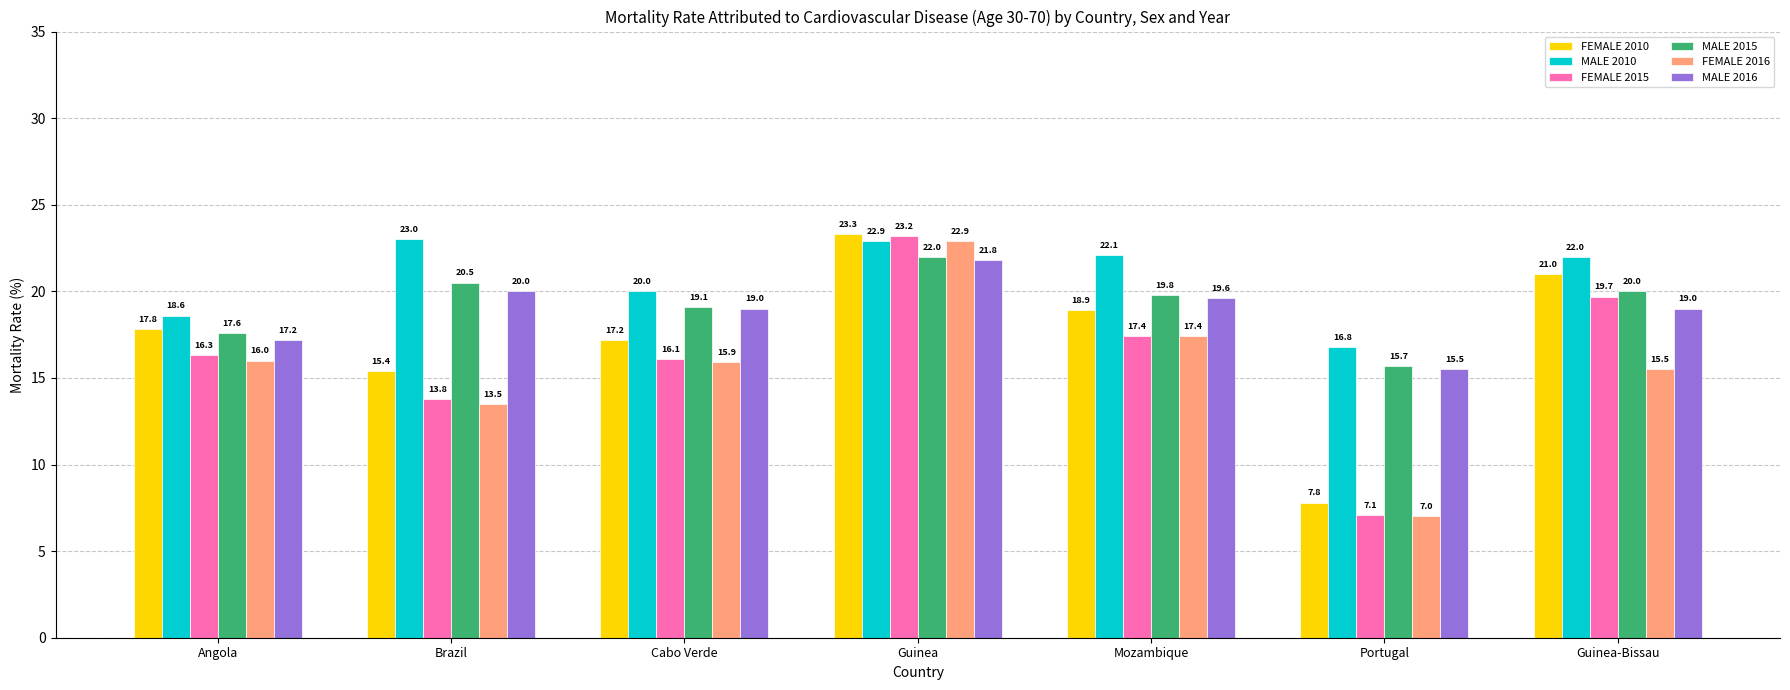

Reading right to left, what are all the values shown in this chart?

FEMALE 2010: Guinea-Bissau=21.0	Portugal=7.8	Mozambique=18.9	Guinea=23.3	Cabo Verde=17.2	Brazil=15.4	Angola=17.8
MALE 2010: Guinea-Bissau=22.0	Portugal=16.8	Mozambique=22.1	Guinea=22.9	Cabo Verde=20.0	Brazil=23.0	Angola=18.6
FEMALE 2015: Guinea-Bissau=19.7	Portugal=7.1	Mozambique=17.4	Guinea=23.2	Cabo Verde=16.1	Brazil=13.8	Angola=16.3
MALE 2015: Guinea-Bissau=20.0	Portugal=15.7	Mozambique=19.8	Guinea=22.0	Cabo Verde=19.1	Brazil=20.5	Angola=17.6
FEMALE 2016: Guinea-Bissau=15.5	Portugal=7.0	Mozambique=17.4	Guinea=22.9	Cabo Verde=15.9	Brazil=13.5	Angola=16.0
MALE 2016: Guinea-Bissau=19.0	Portugal=15.5	Mozambique=19.6	Guinea=21.8	Cabo Verde=19.0	Brazil=20.0	Angola=17.2